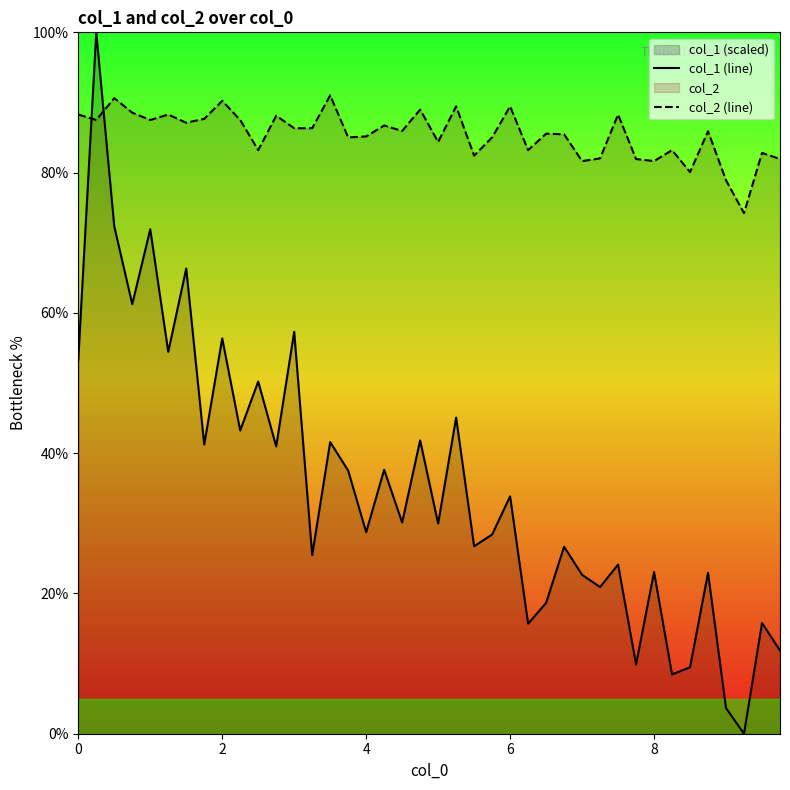

What is the value of the col_1 (line) point at the 24th from the left?

28.4